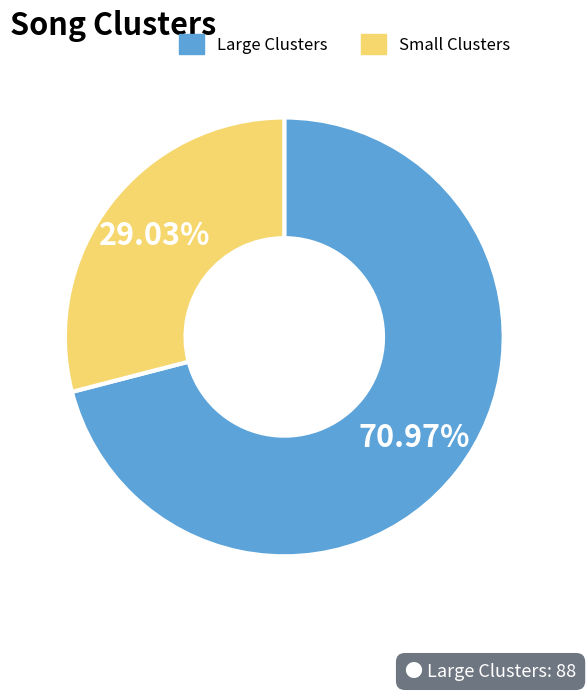

How many segments does this pie chart have?

2